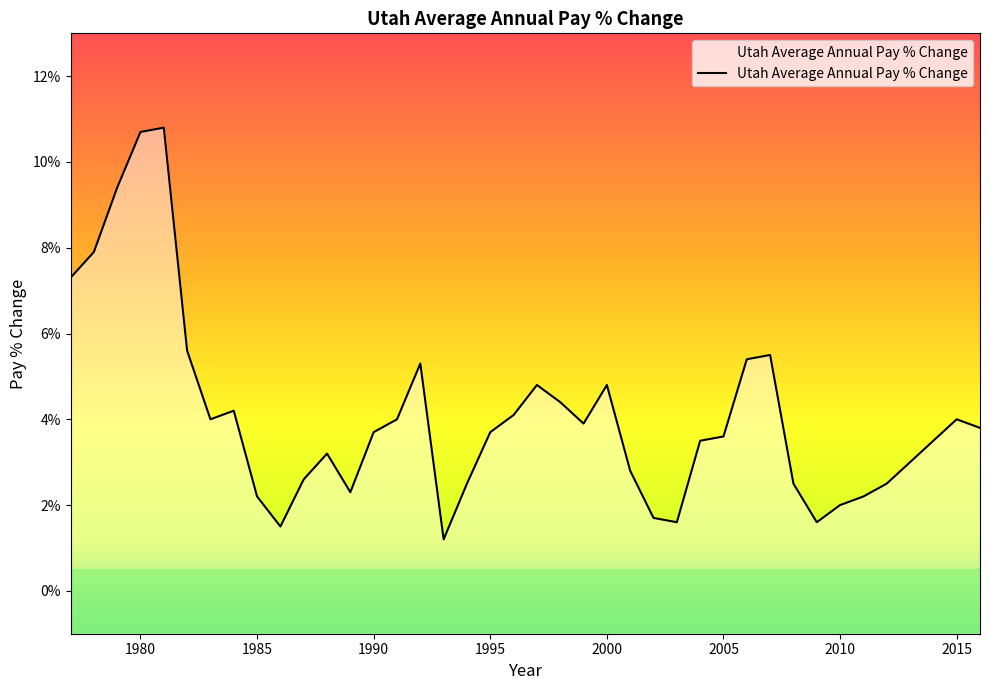

List the labels in order of value, largest first.

1981, 1980, 1979, 1978, 1977, 1982, 2007, 2006, 1992, 1997, 2000, 1998, 1984, 1996, 1983, 1991, 2015, 1999, 2016, 1990, 1995, 2005, 2004, 2014, 1988, 2013, 2001, 1987, 1994, 2008, 2012, 1989, 1985, 2011, 2010, 2002, 2003, 2009, 1986, 1993